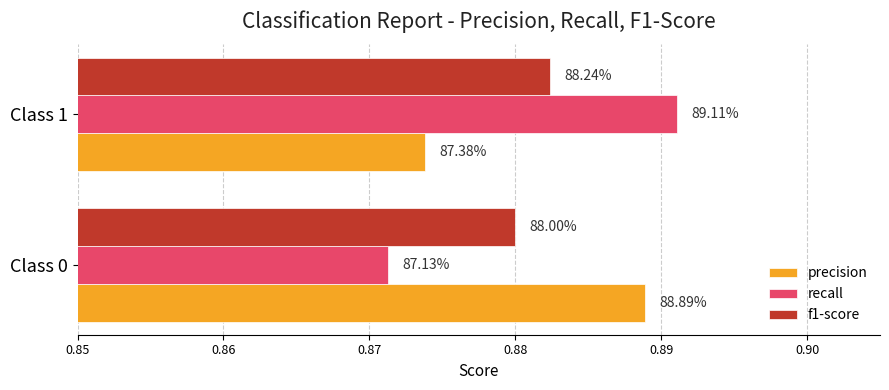

What are all the series names shown in the legend?

precision, recall, f1-score